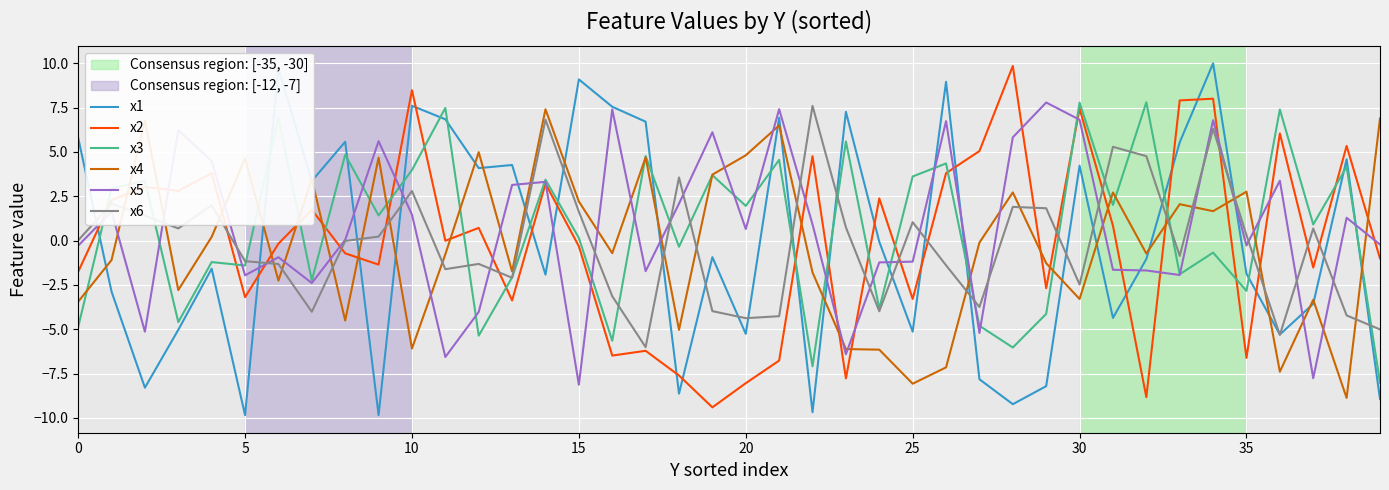

What is the maximum value shown in the chart?

10.0